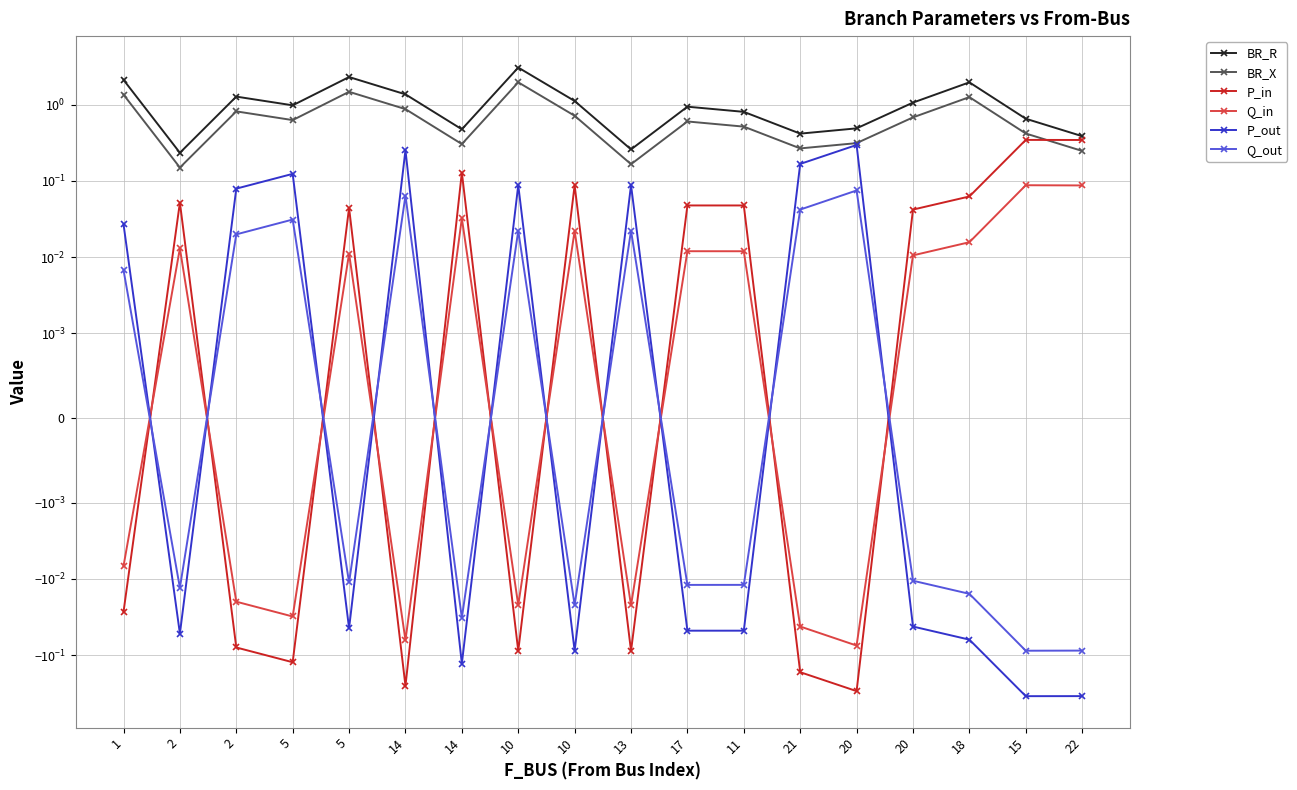

Reading left to right, transcribe all the data shown in this chart.

BR_R: 2.1	0.2	1.3	1.0	2.3	1.4	0.5	3.1	1.1	0.3	0.9	0.8	0.4	0.5	1.1	2.0	0.7	0.4
BR_X: 1.4	0.1	0.8	0.6	1.5	0.9	0.3	2.0	0.7	0.2	0.6	0.5	0.3	0.3	0.7	1.3	0.4	0.2
P_in: -0.0	0.1	-0.1	-0.1	0.0	-0.3	0.1	-0.1	0.1	-0.1	0.0	0.0	-0.2	-0.3	0.0	0.1	0.3	0.3
Q_in: -0.0	0.0	-0.0	-0.0	0.0	-0.1	0.0	-0.0	0.0	-0.0	0.0	0.0	-0.0	-0.1	0.0	0.0	0.1	0.1
P_out: 0.0	-0.1	0.1	0.1	-0.0	0.3	-0.1	0.1	-0.1	0.1	-0.0	-0.0	0.2	0.3	-0.0	-0.1	-0.3	-0.3
Q_out: 0.0	-0.0	0.0	0.0	-0.0	0.1	-0.0	0.0	-0.0	0.0	-0.0	-0.0	0.0	0.1	-0.0	-0.0	-0.1	-0.1